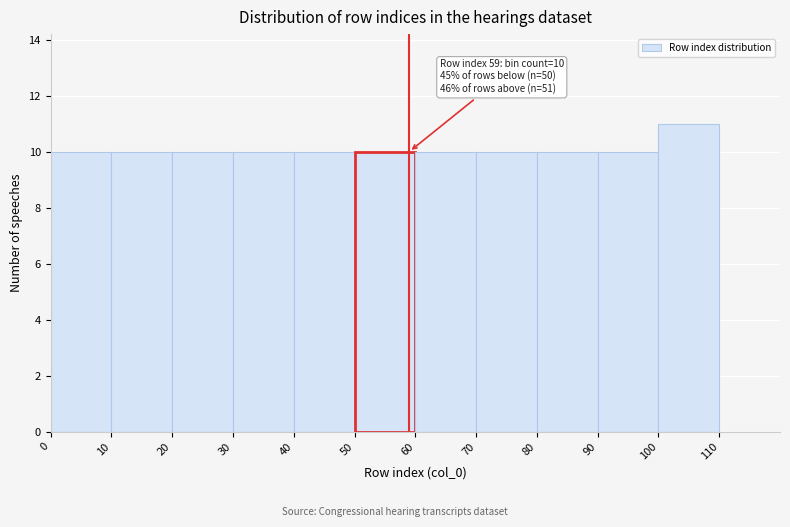

Which range on the x-axis has the tallest bar?

100 to 110